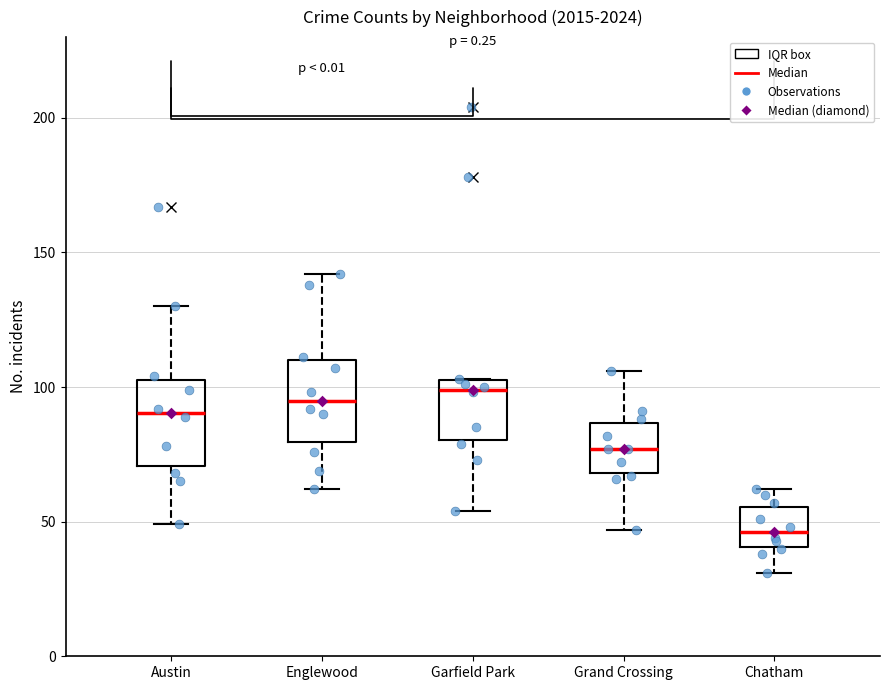

Where does the median line of the box for Grand Crossing sit on the y-axis? The values are not printed on the chart, so give them approximately, as read against the axis.

75